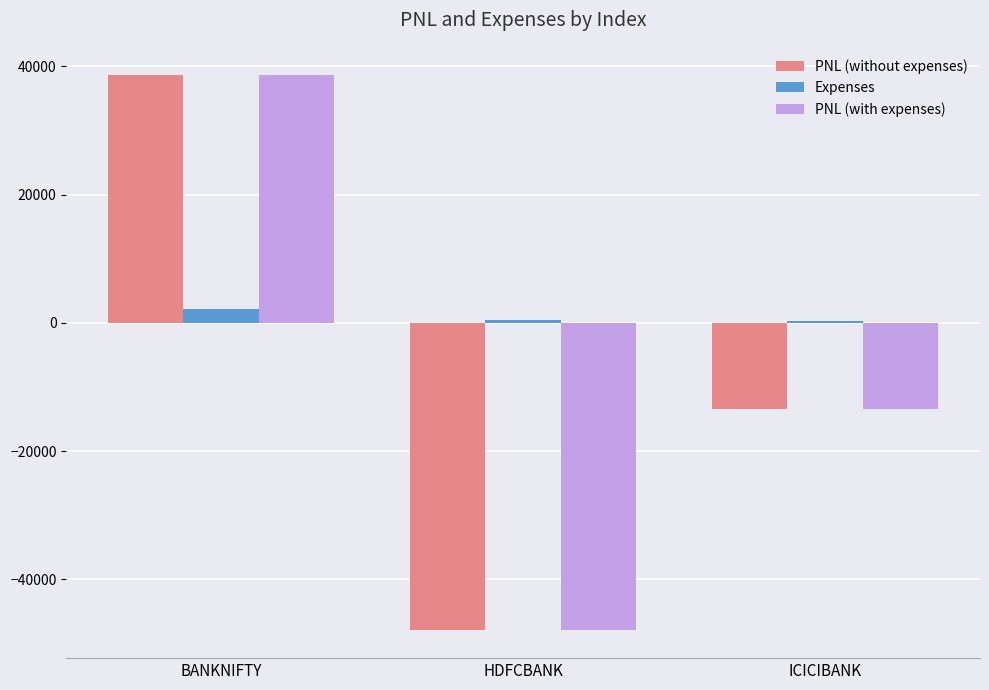

What is the smallest value displayed?

-47960.0